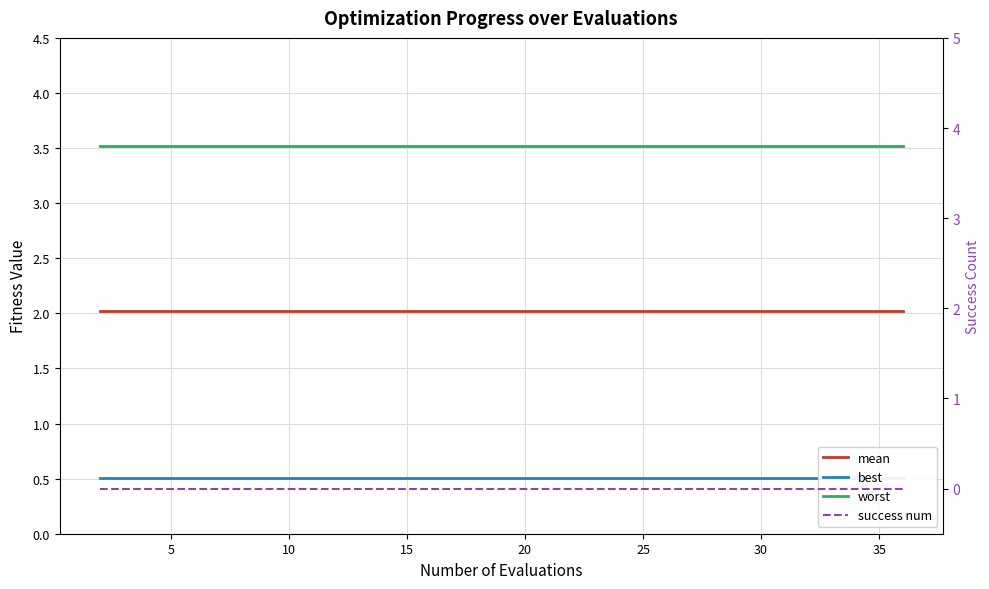

Rank the series by their maximum value, from lowest to highest.

success num, best, mean, worst